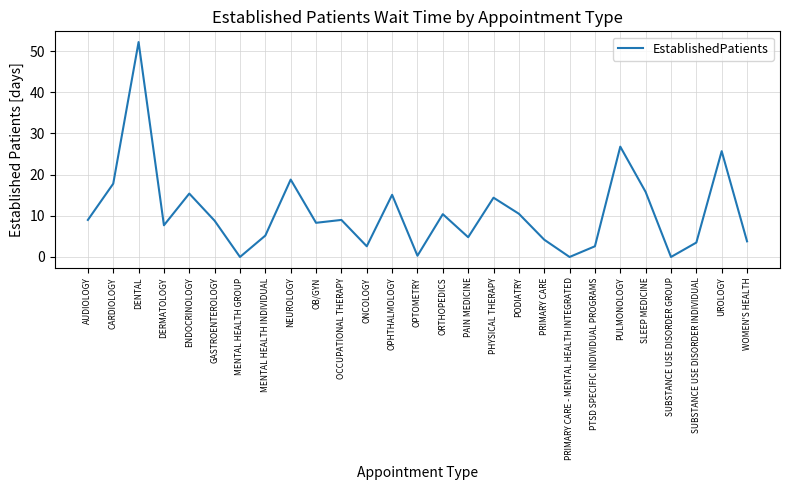

What is the average value?

10.8